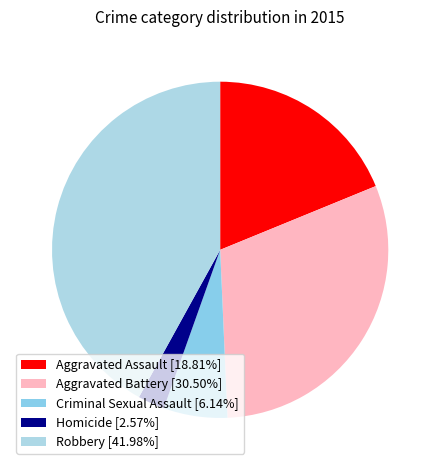

How many slices are in this pie chart?

5